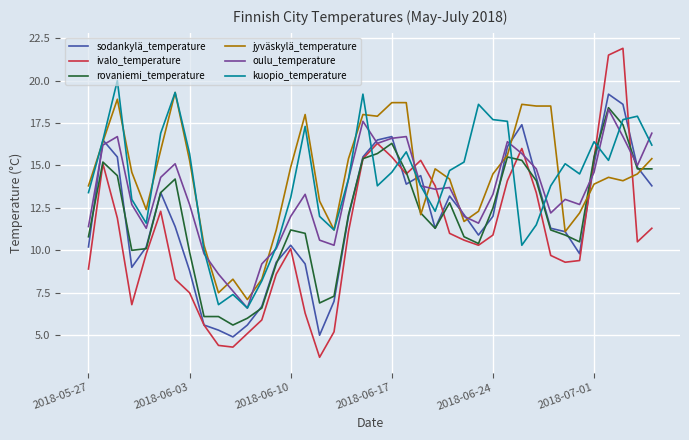

Is this an area chart (filled region under the line)?

No